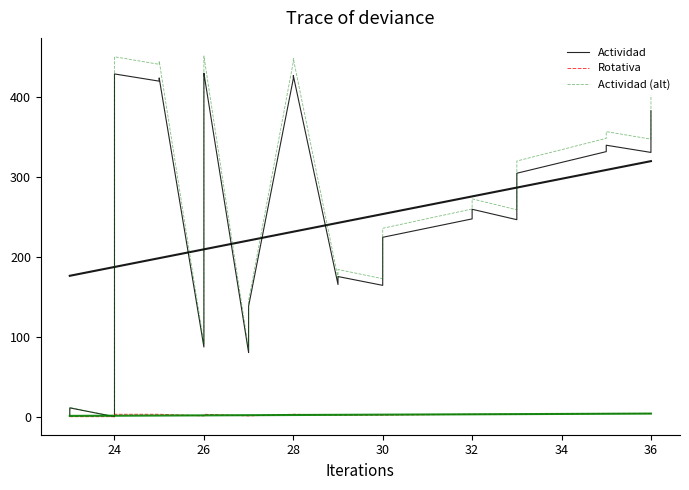

How many lines are shown in the chart?

3